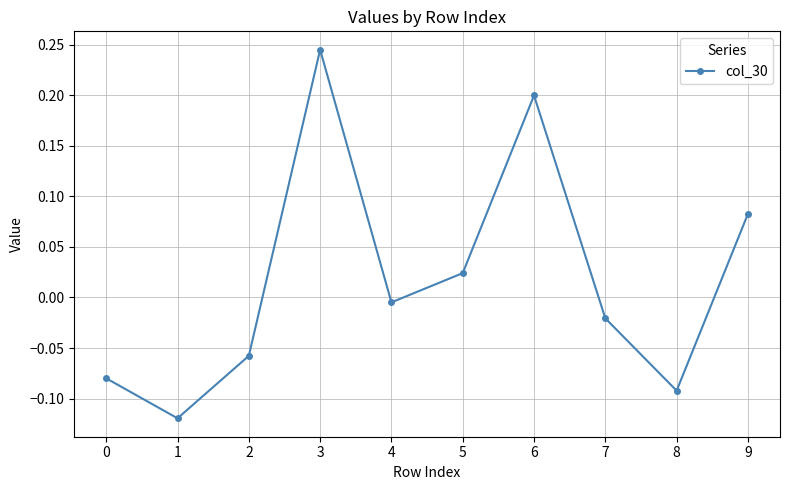

At which label does the data first exceed 0?

3